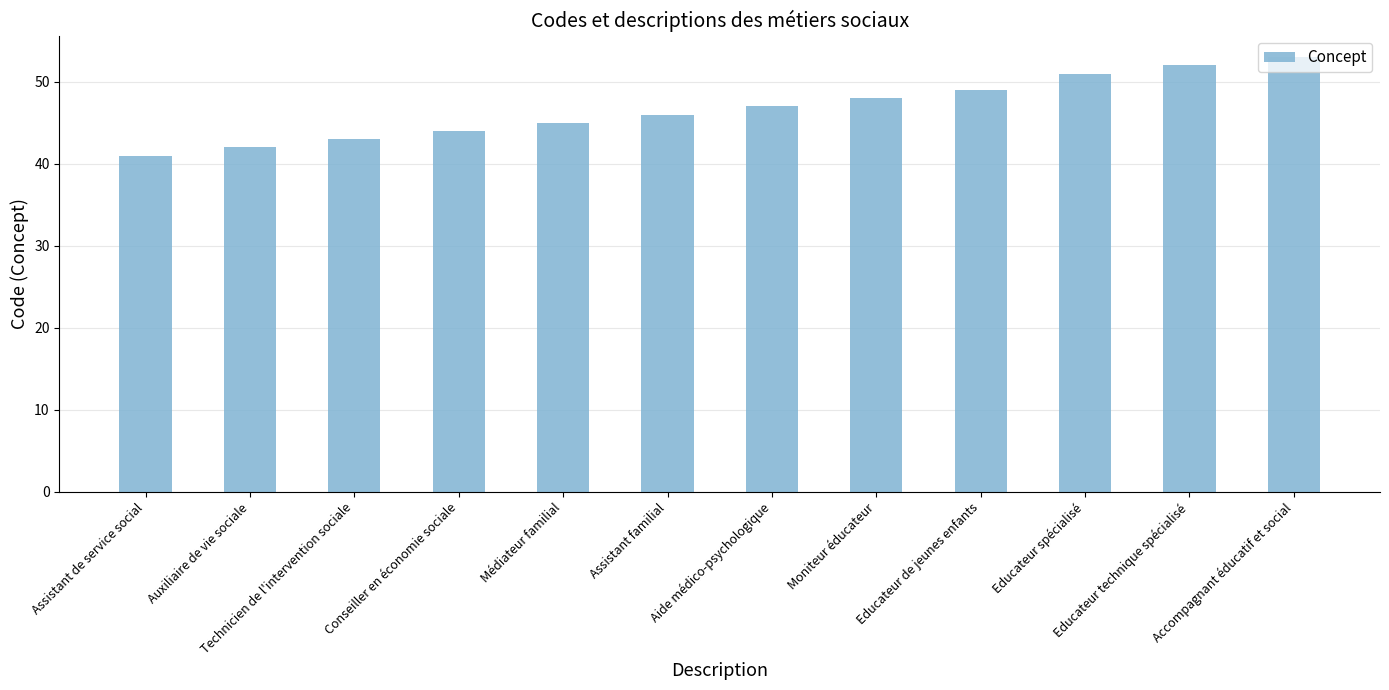

Is it true that the value at Aide médico-psychologique is 47?

True